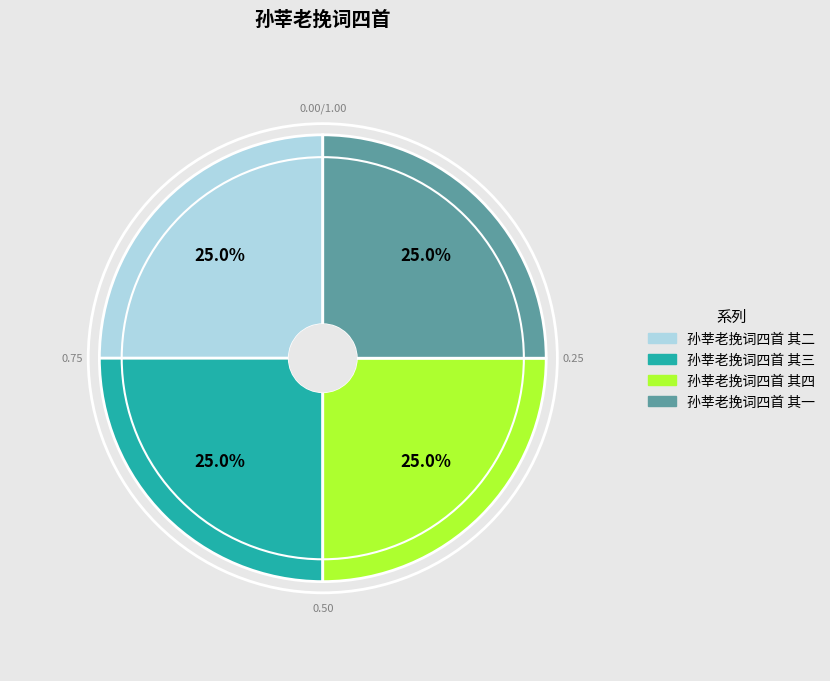

What is the total percentage of 孙莘老挽词四首 其一 and 孙莘老挽词四首 其二?

50.0%